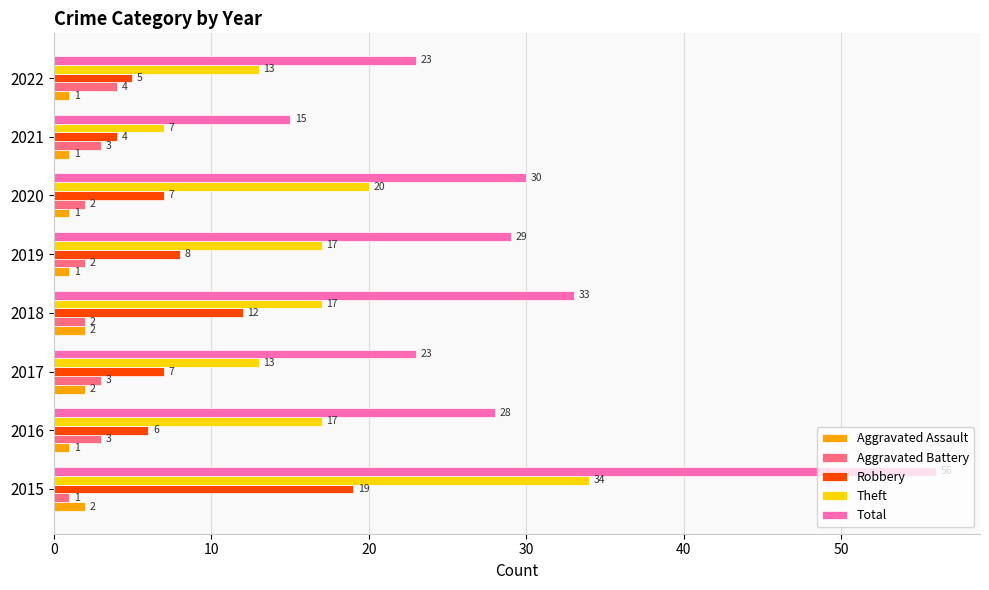

Count the Aggravated Battery values in the range 2 to 3.

6